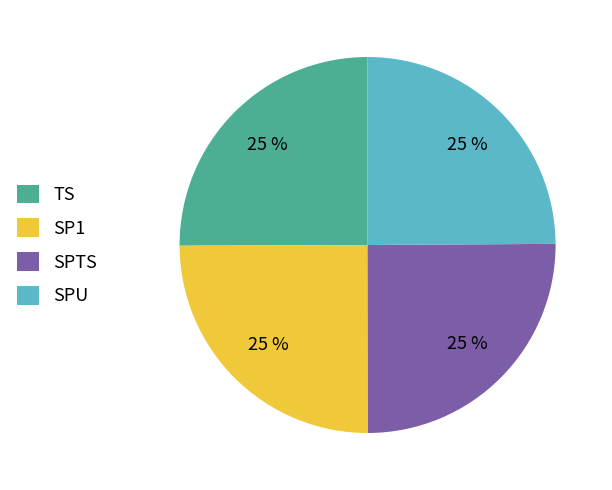

Is SP1 the majority of the pie?

No